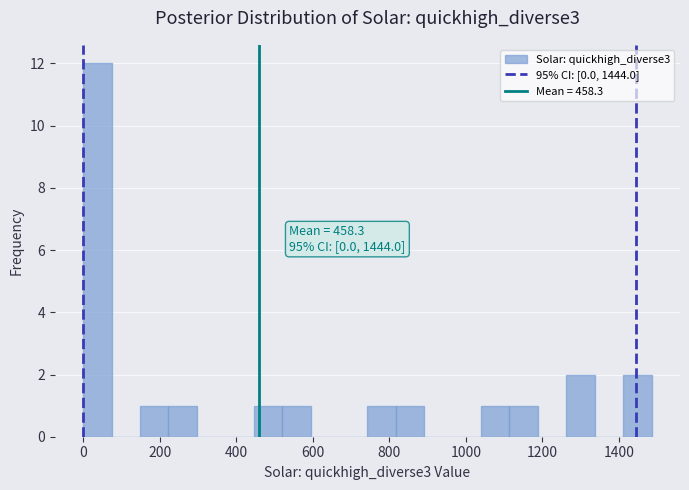

Read against the x-axis, roughly where is the centre of the tallest bar?

40